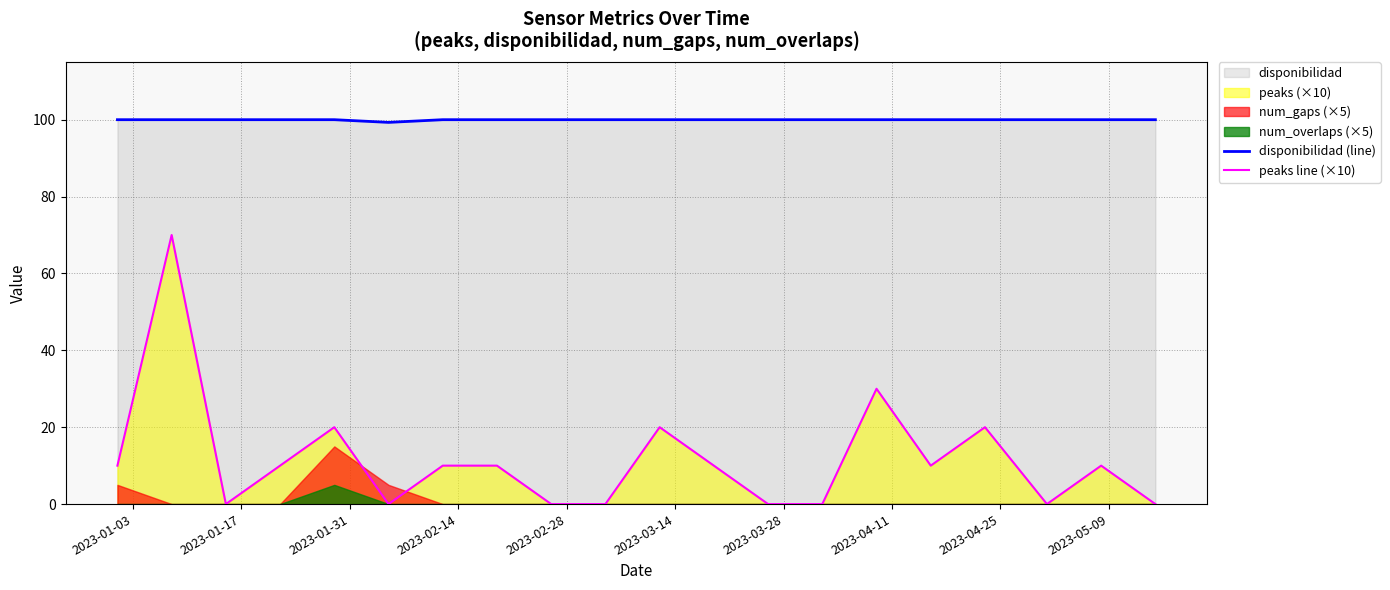

How many lines are shown in the chart?

2